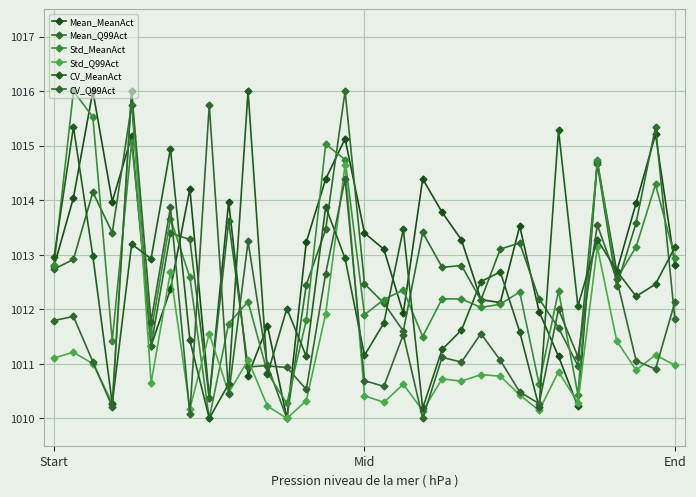

True or false: CV_MeanAct has more than 1 points higher than both neighbors.

True